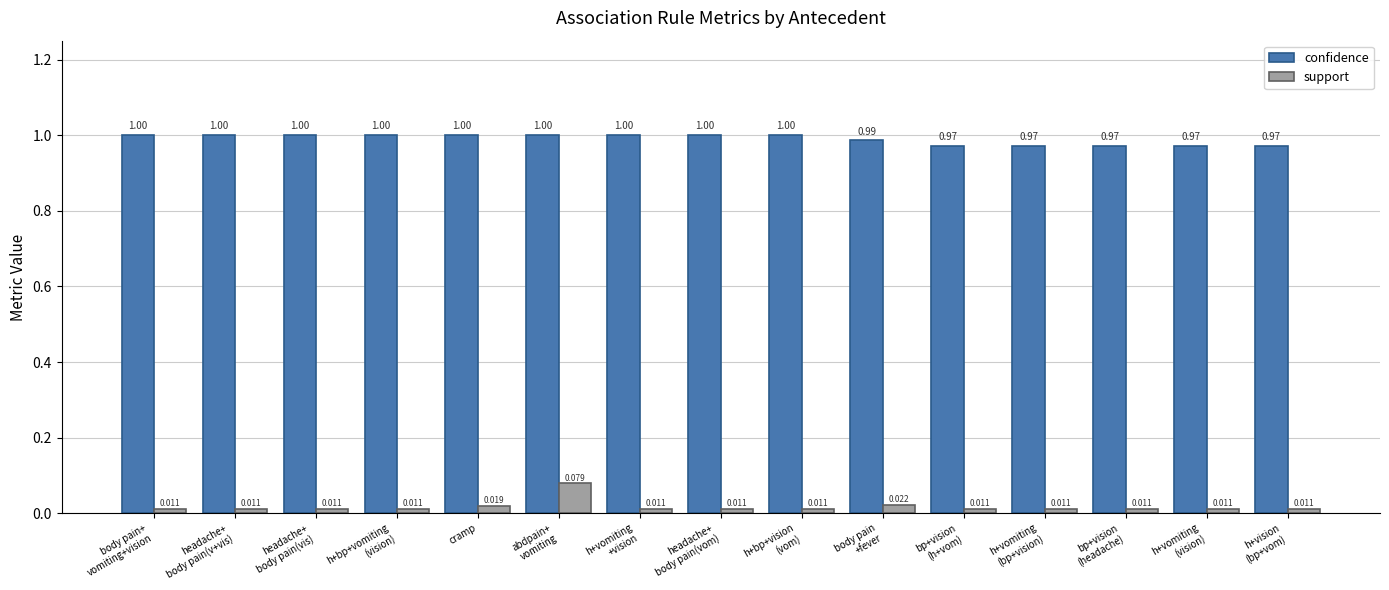

Count the number of data series in this chart.

2